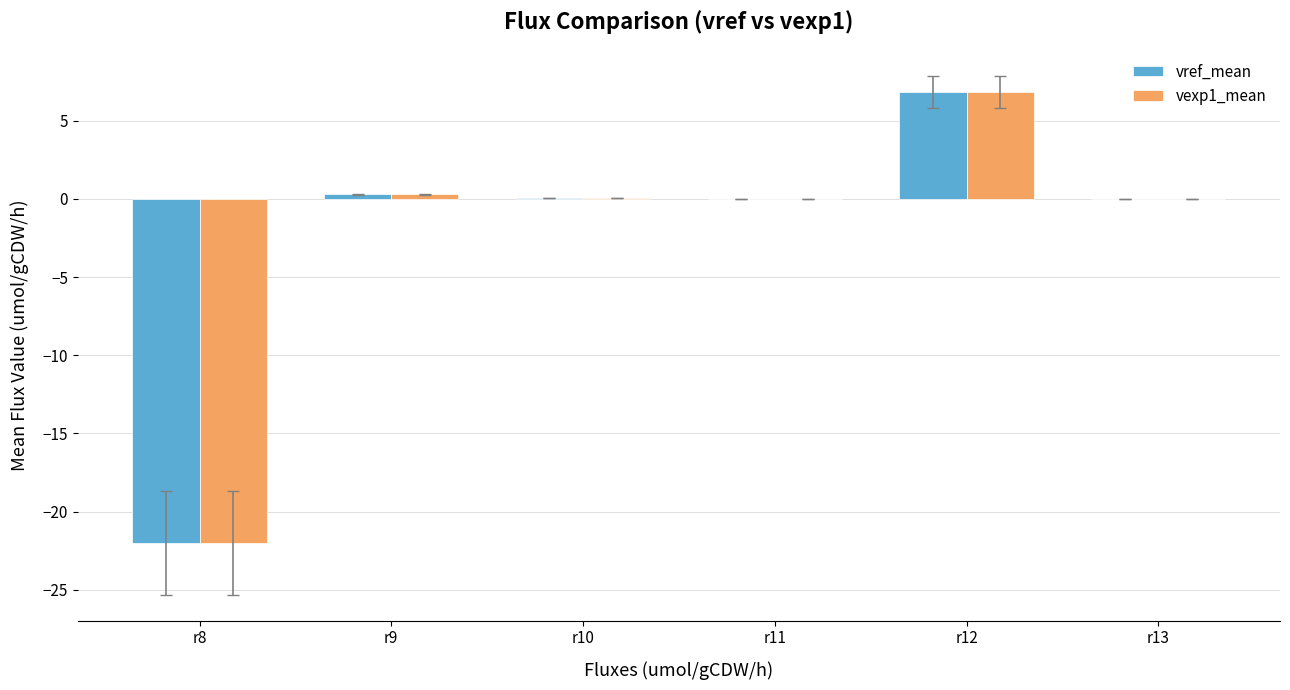

At which category is the sum across all series the highest?

r12